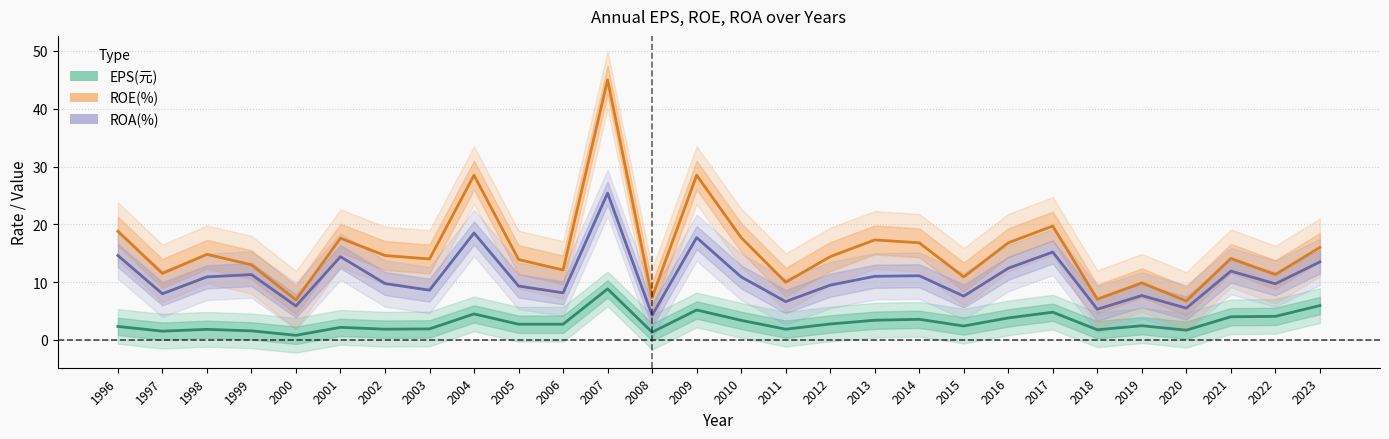

Between 2012 and 2005, which is larger?

2012